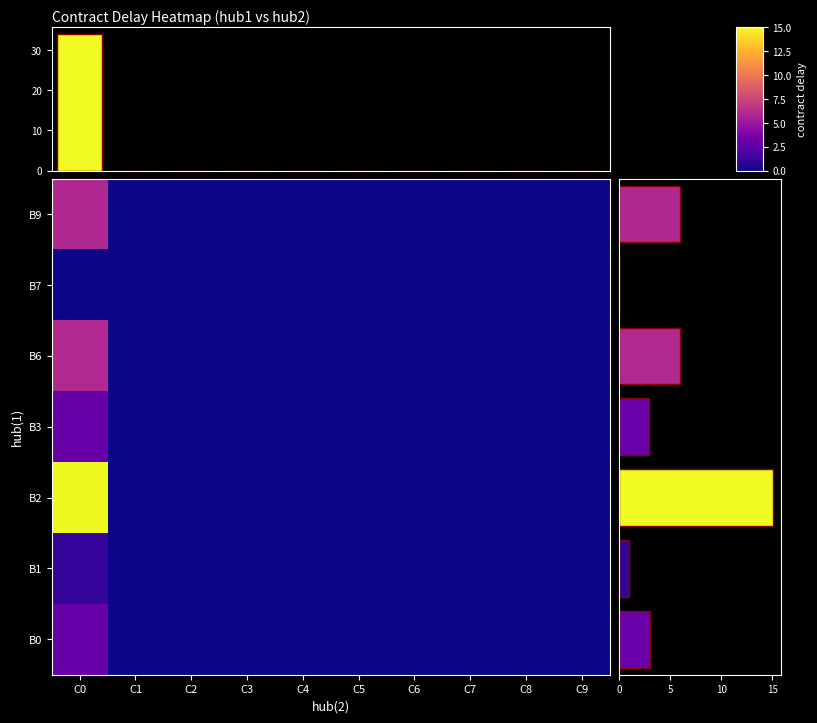

At how many categories does at least one series exceed 9?

1